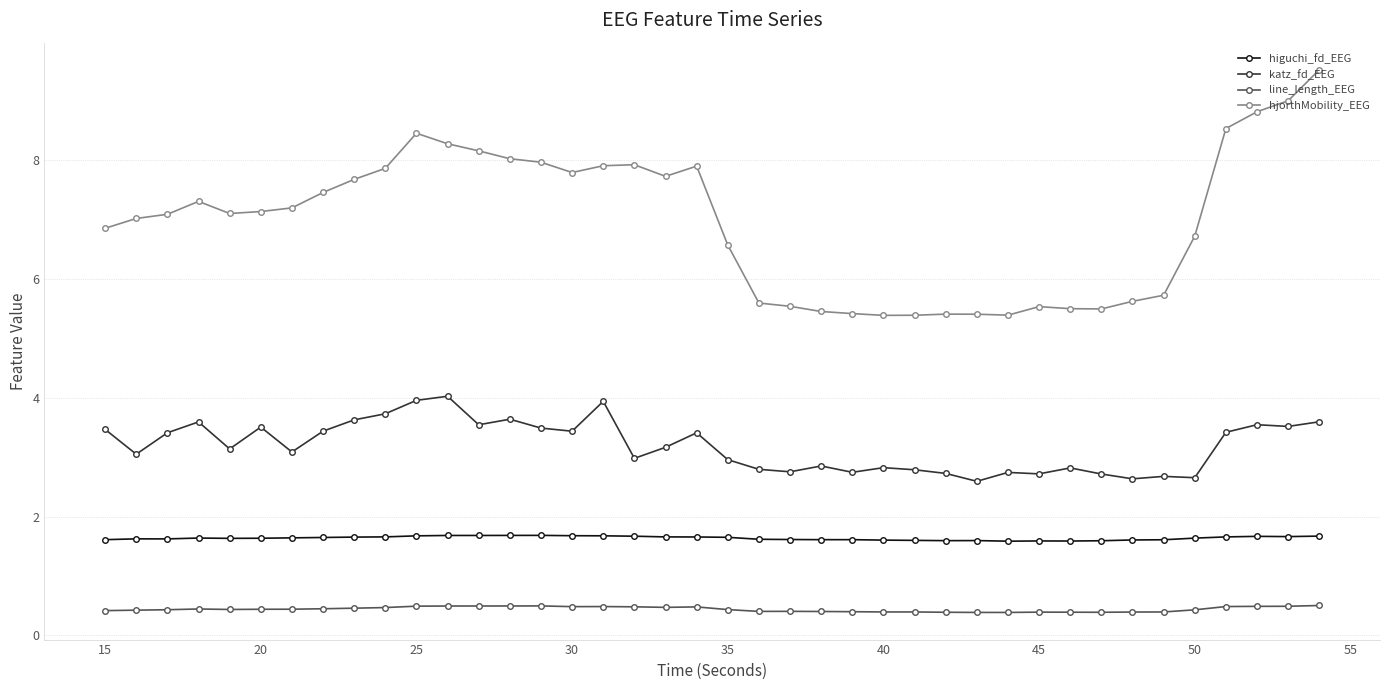

List the series in order of their overall mean, highest first.

hjorthMobility_EEG, katz_fd_EEG, higuchi_fd_EEG, line_length_EEG